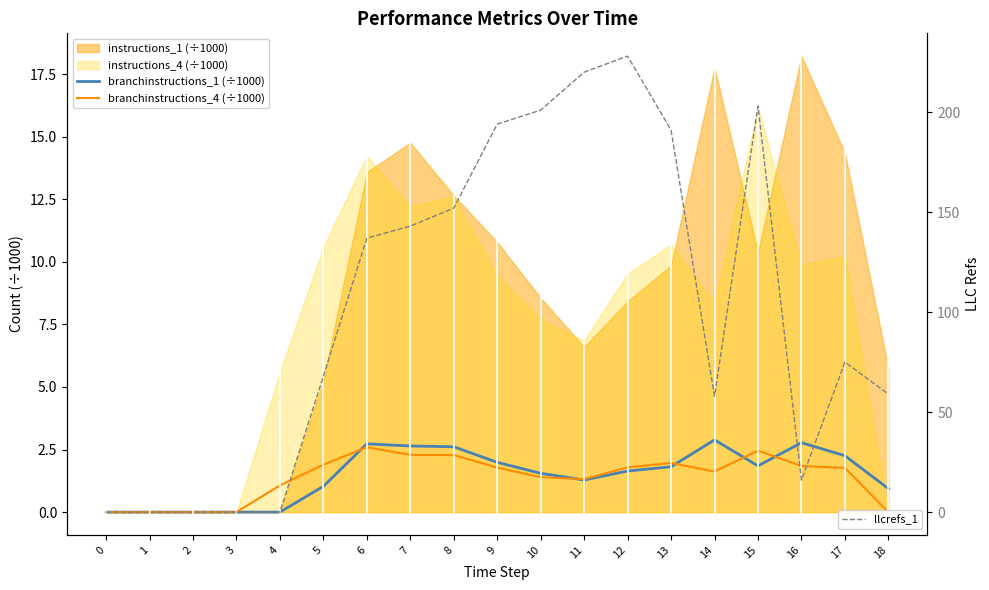

How many values in the branchinstructions_1 (÷1000) series are below 1?

6